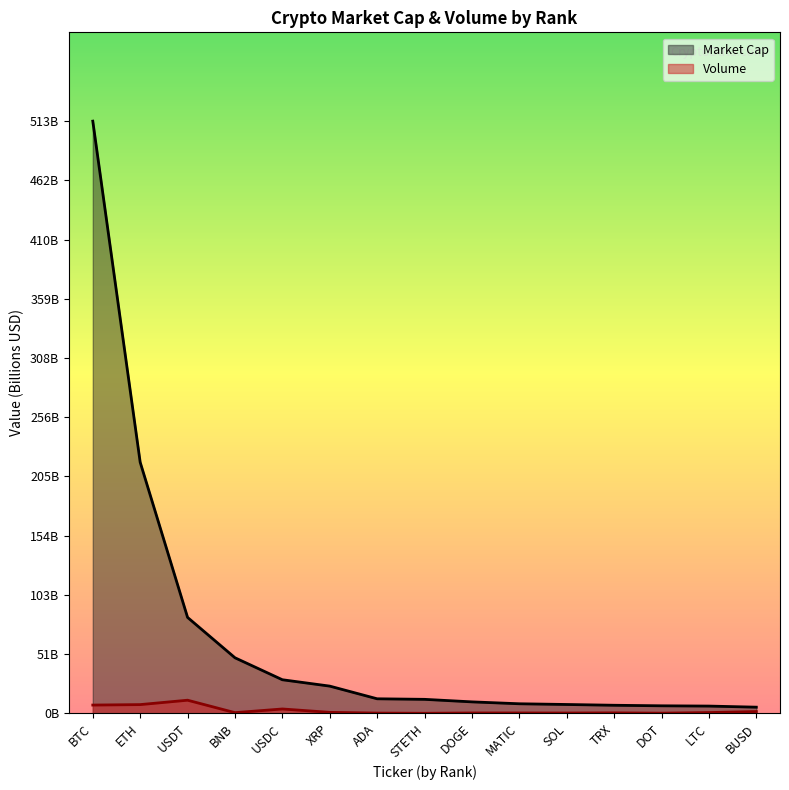

Which series has the widest spread of values?

Market Cap